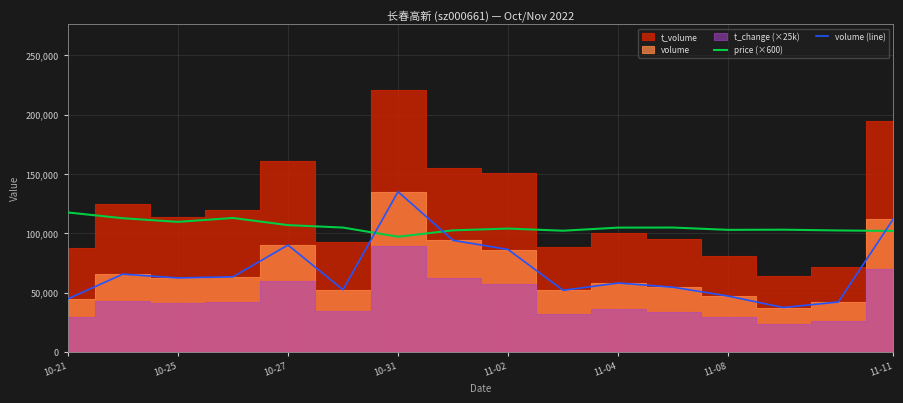

Which category has the highest value in the volume (line) series?

10-31